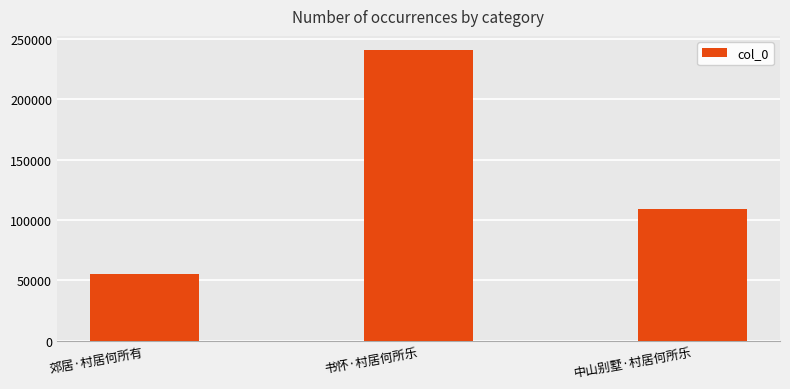

What position from the right is 书怀·村居何所乐?

2